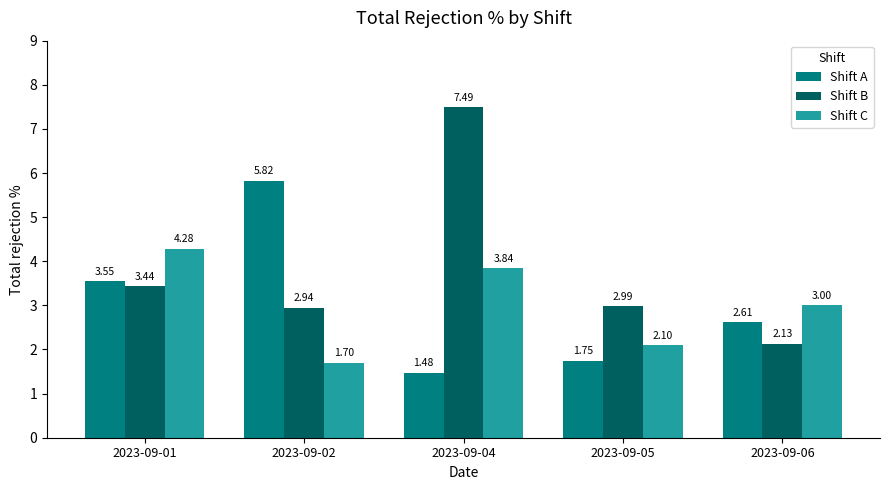

Which series has the widest spread of values?

Shift B